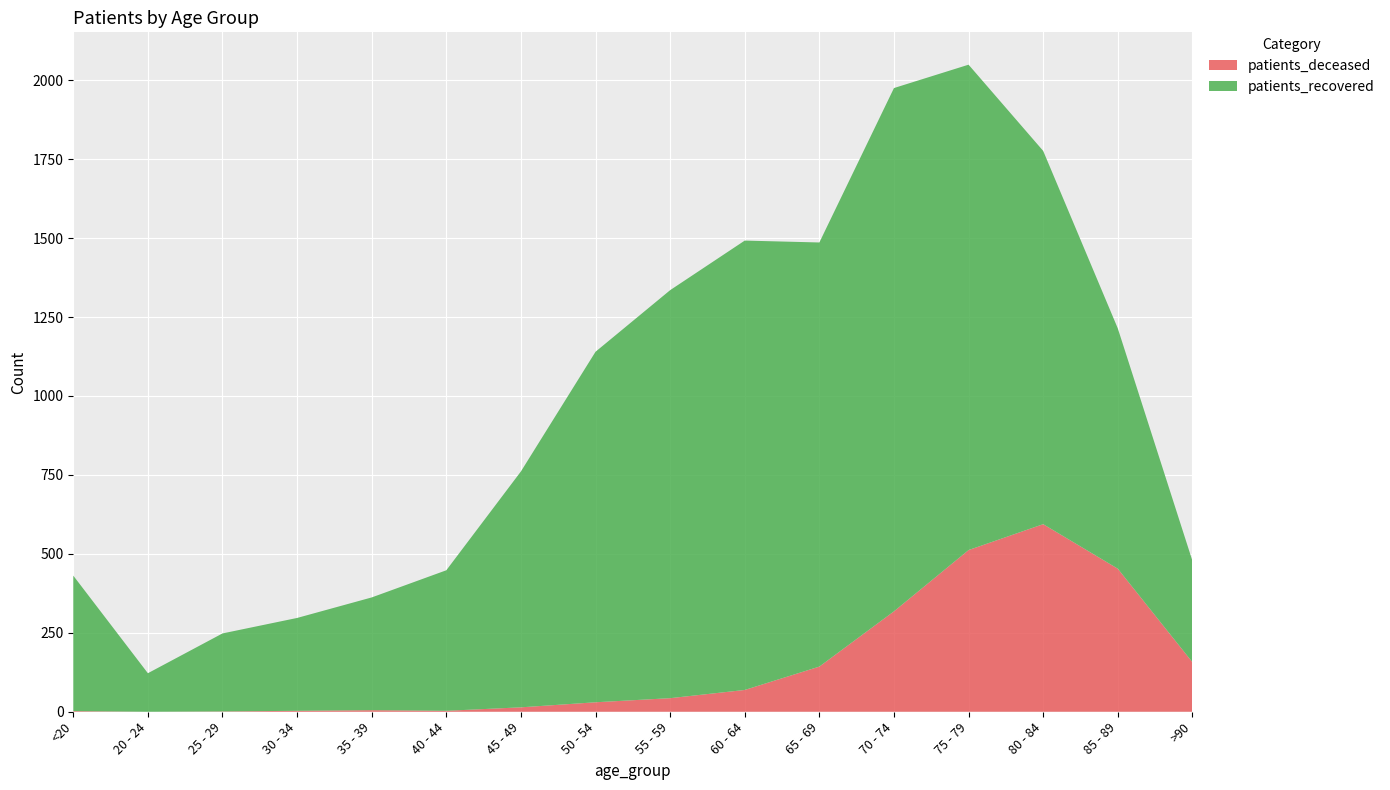

Reading right to left, what are all the values shown in this chart?

patients_deceased: 157	453	594	512	318	143	69	43	30	14	3	5	3	1	0	2
patients_recovered: 321	761	1182	1537	1657	1343	1423	1292	1110	747	445	357	294	247	122	429